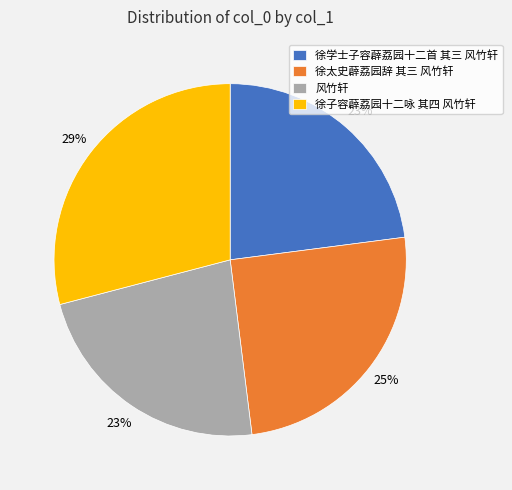

Is there a majority slice in this chart?

No